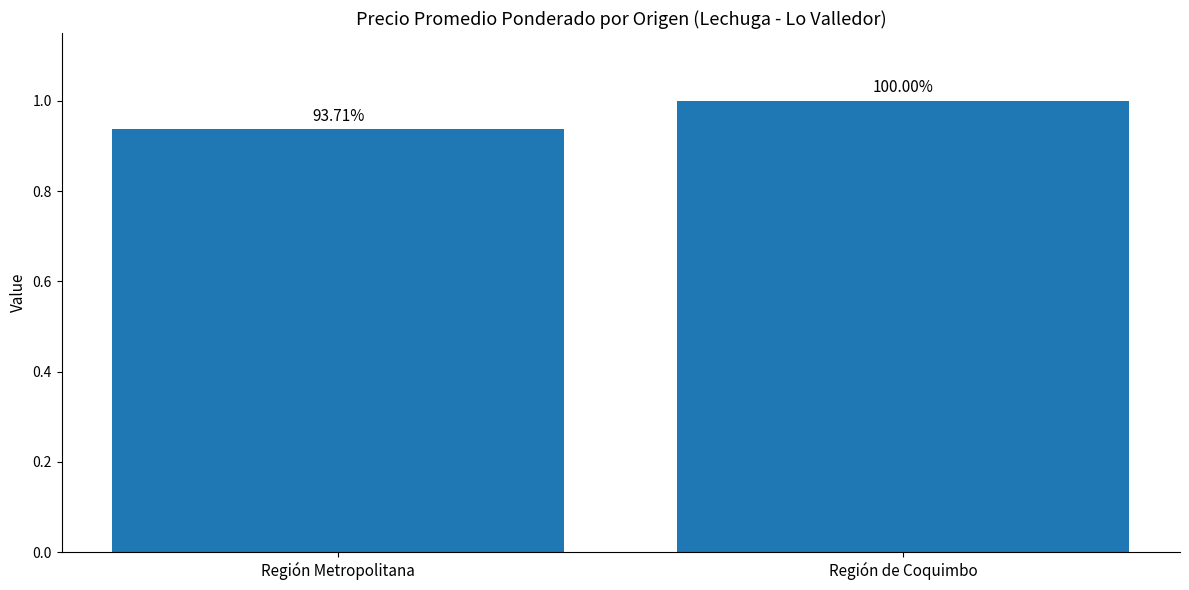

How many bars are there in total?

2